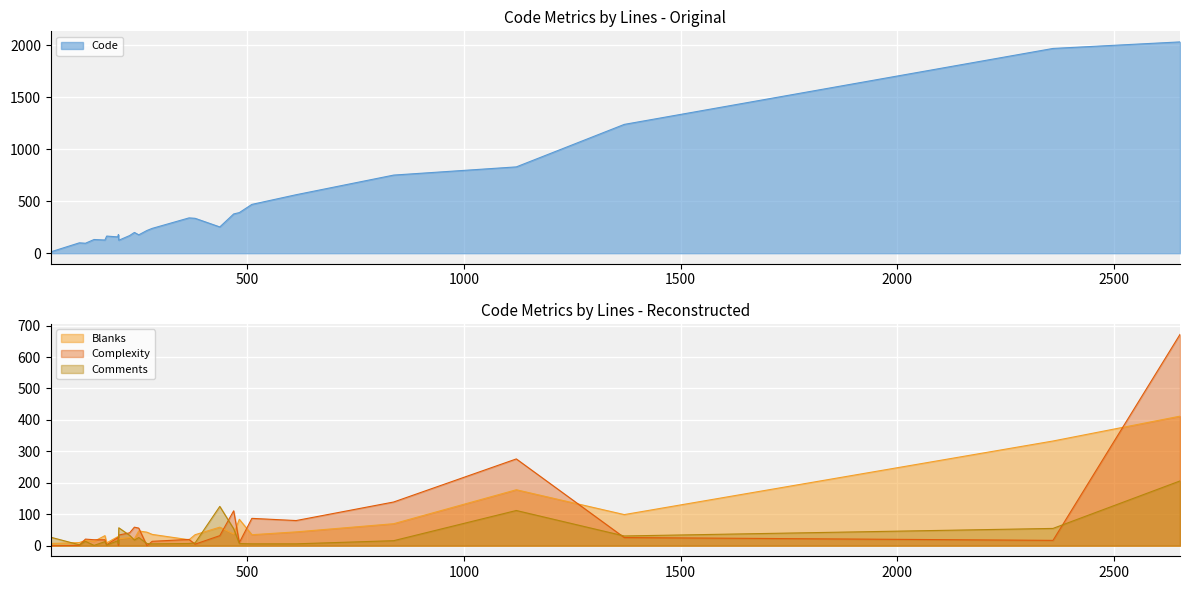

Which series has the largest range (max minus min)?

Code